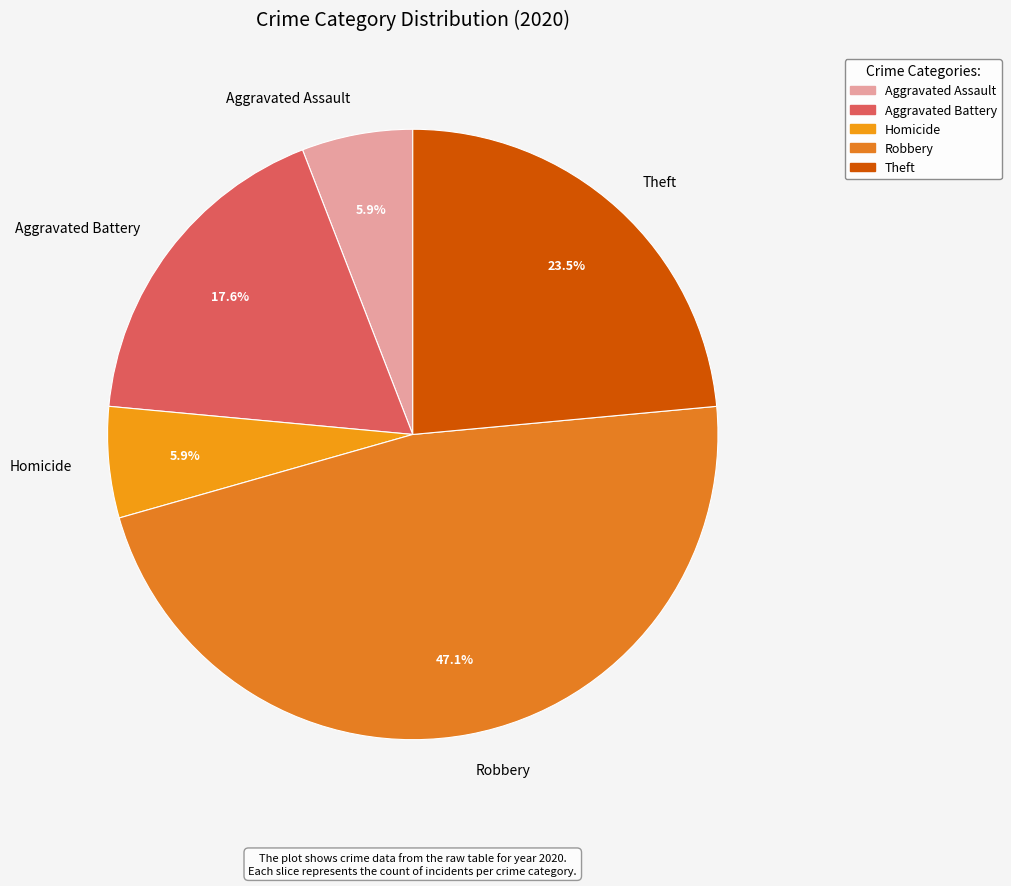

What is the largest slice in the pie chart?

Robbery